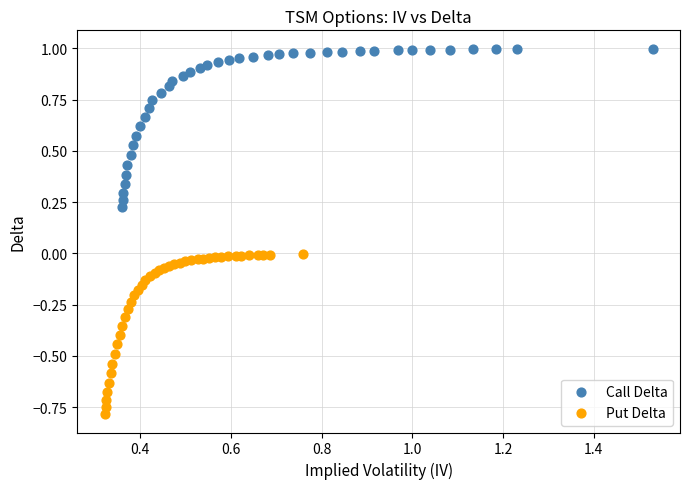

Which series contains the highest Y value?

Call Delta